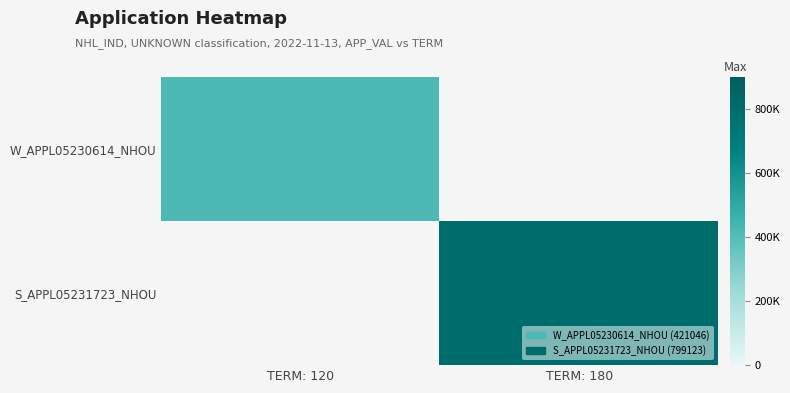

Which category has the lowest value in the S_APPL05231723_NHOU series?

TERM: 120